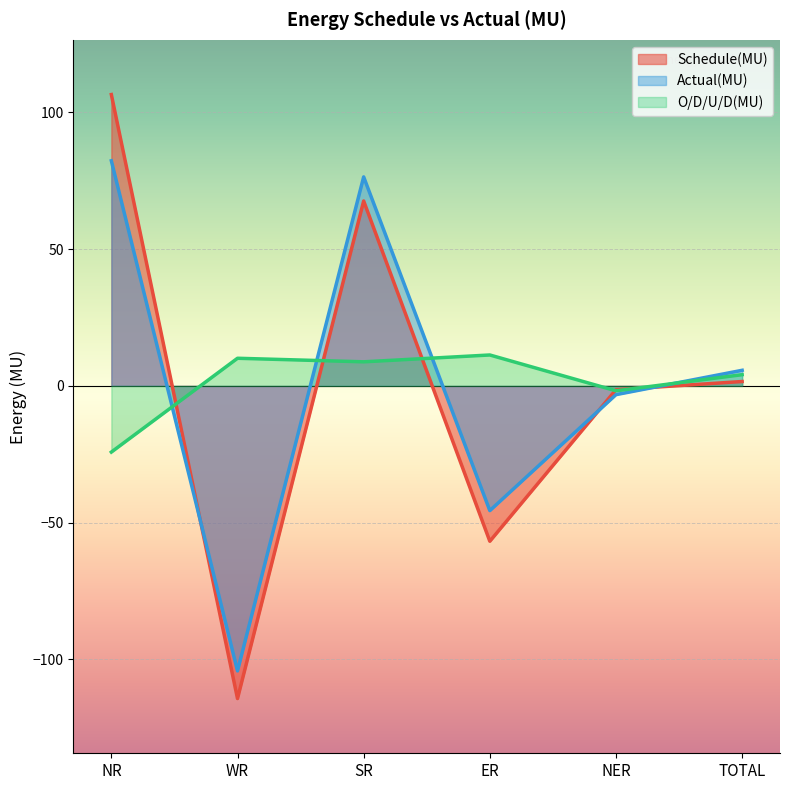

Where does the Schedule(MU) series first go above 1?

NR